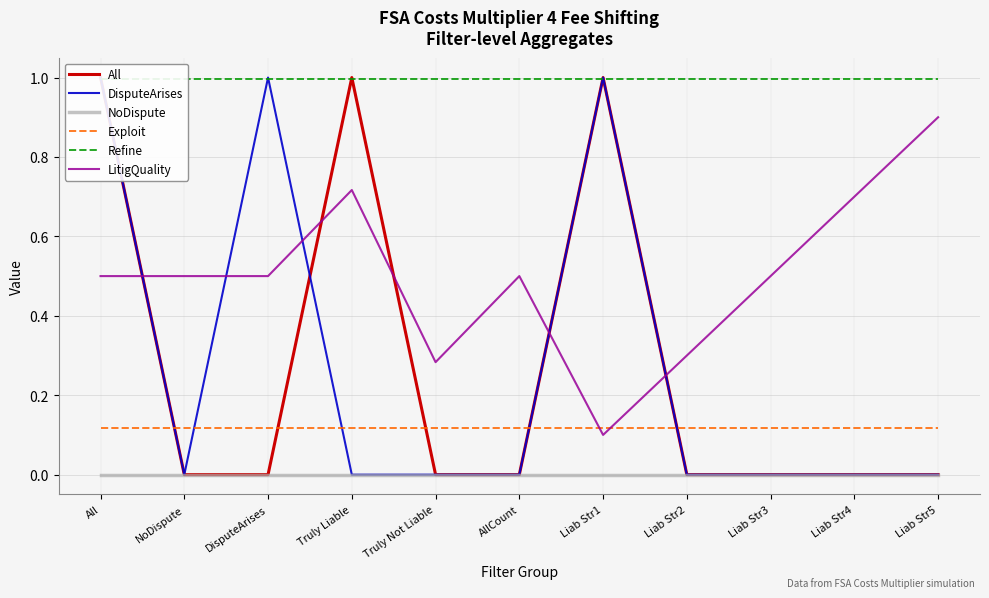

Which series has the largest total across all categories?

Refine